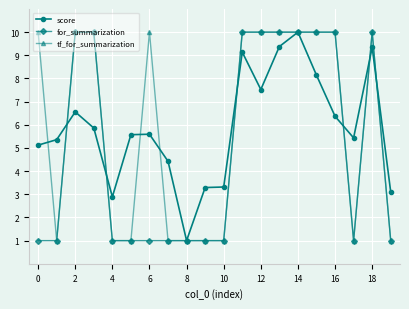

What is the value of the score point at the 3rd from the left?

6.6